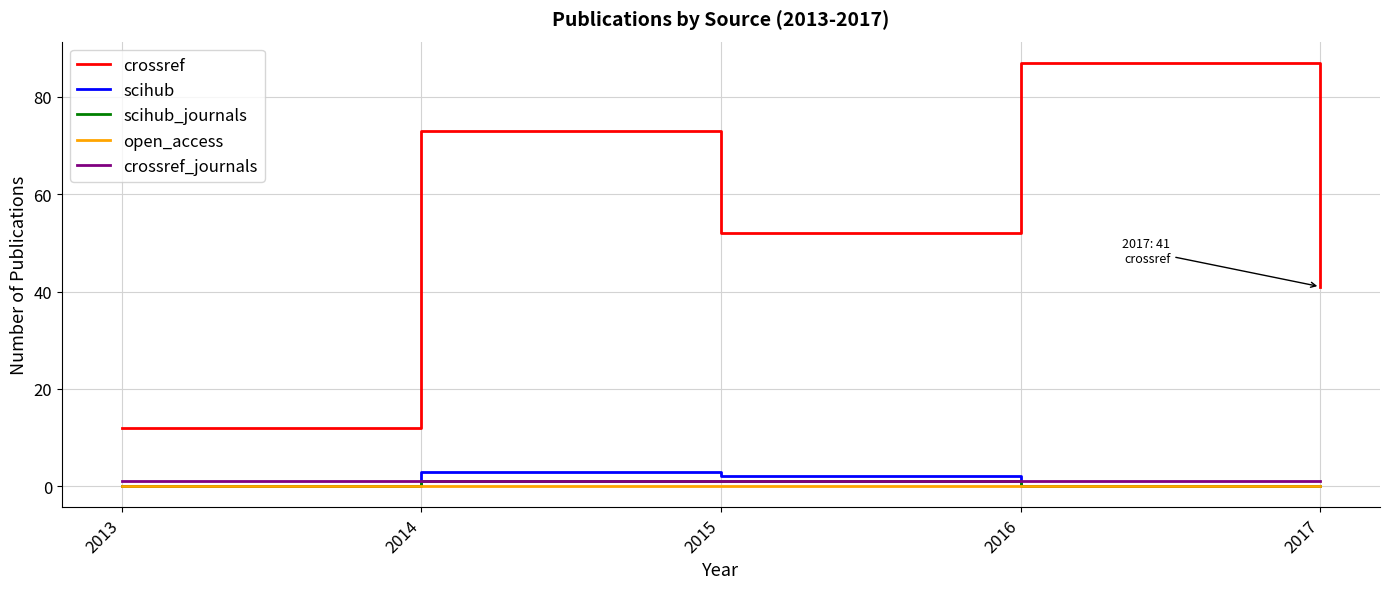

Reading right to left, list all the values displayed in this chart.

crossref: 2017=41	2016=87	2015=52	2014=73	2013=12
scihub: 2017=0	2016=0	2015=2	2014=3	2013=0
scihub_journals: 2017=0	2016=0	2015=1	2014=1	2013=0
open_access: 2017=0	2016=0	2015=0	2014=0	2013=0
crossref_journals: 2017=1	2016=1	2015=1	2014=1	2013=1